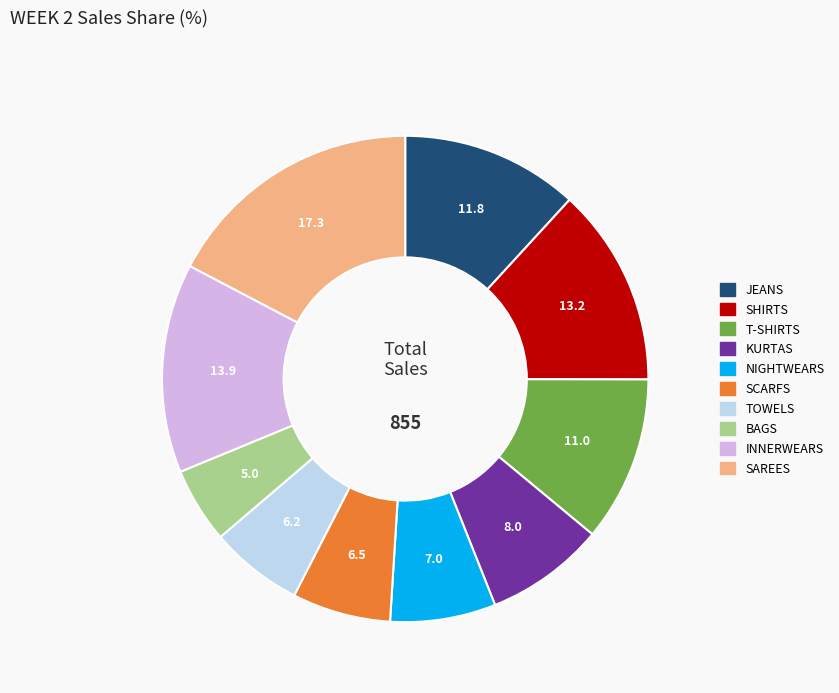

Which category has the biggest portion of the pie?

SAREES